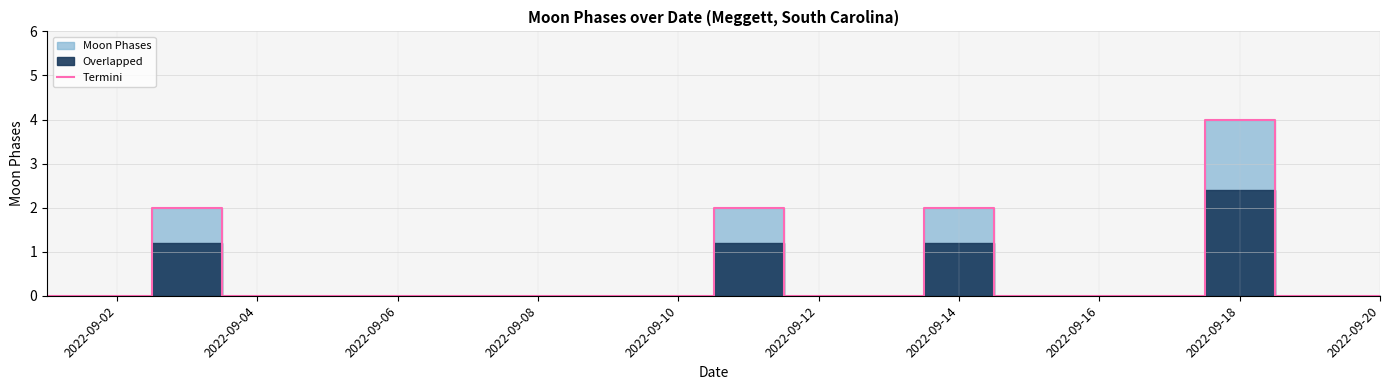

The value of Termini at 2022-09-06 is 0. True or false?

True